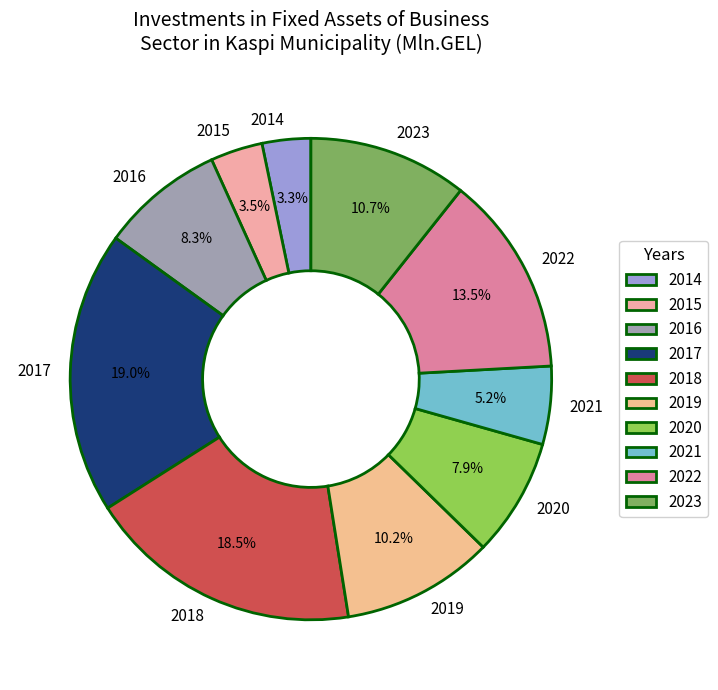

True or false: 2018 accounts for 7% of the total.

False